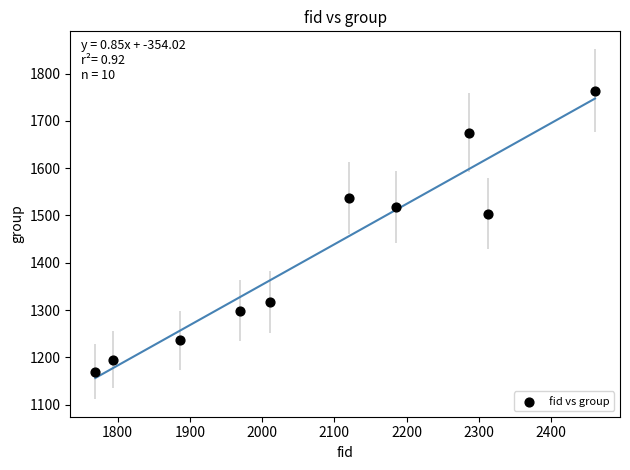

What is the average X value?

2080